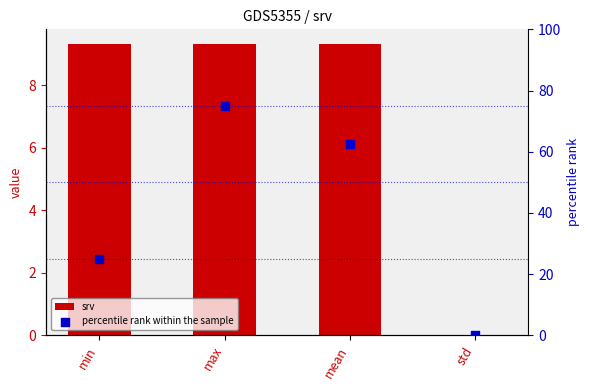

What are all the series names shown in the legend?

srv, percentile rank within the sample